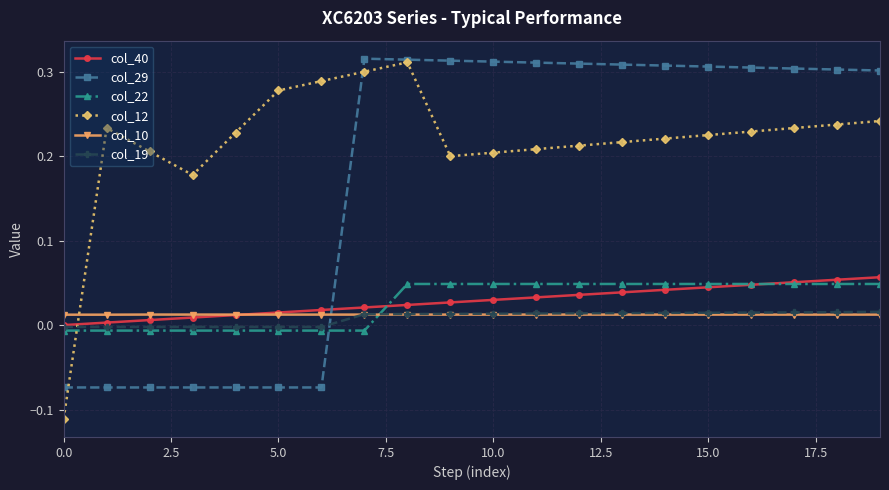

Which series has the largest range (max minus min)?

col_12